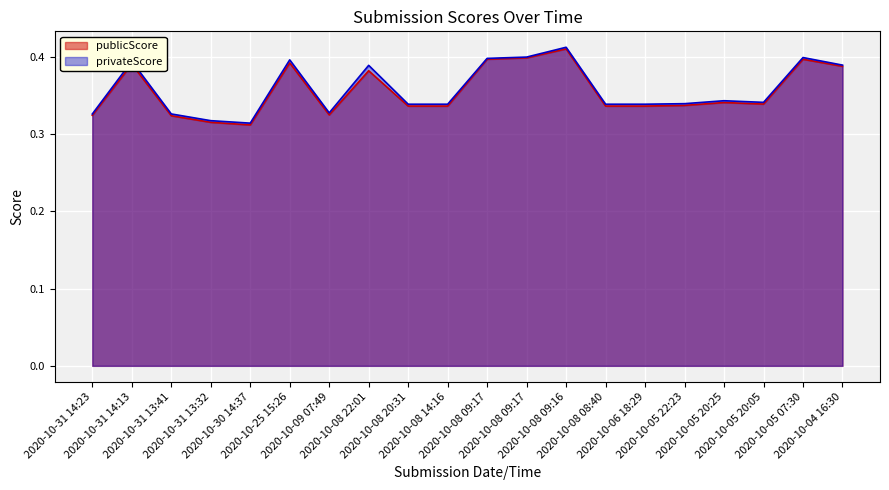

What is the total value across all series at 2020-10-31 13:32?

0.6